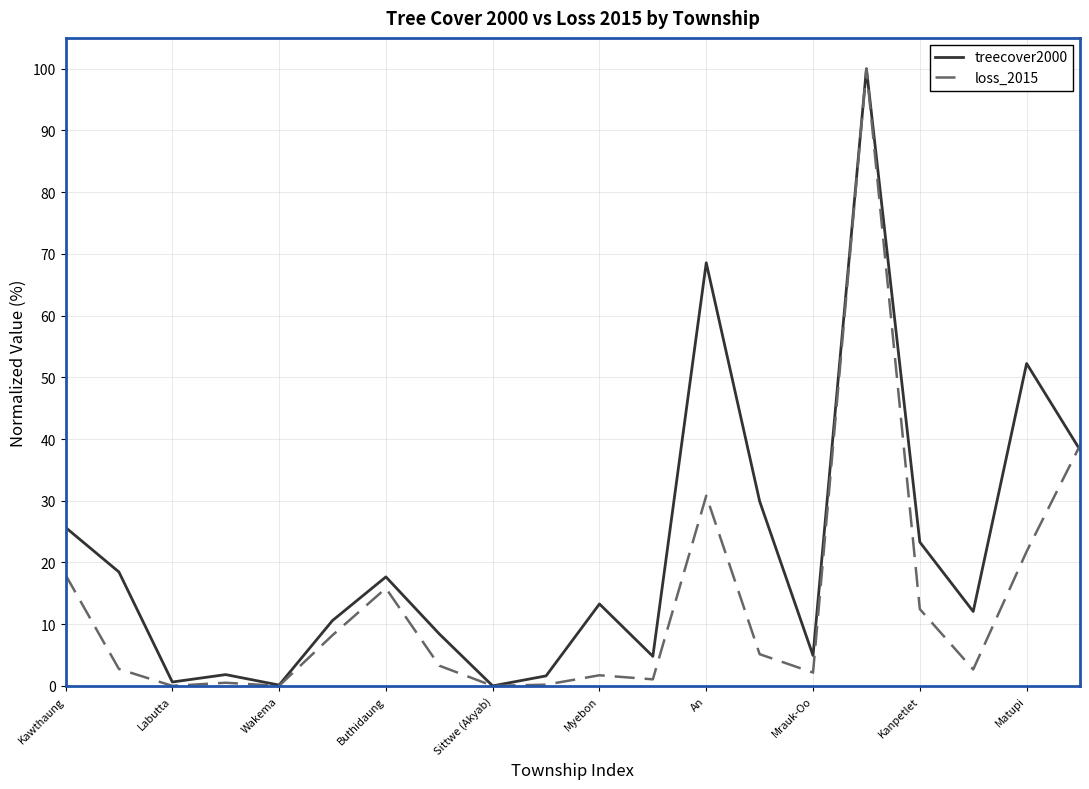

List the series in order of their overall mean, lowest first.

loss_2015, treecover2000